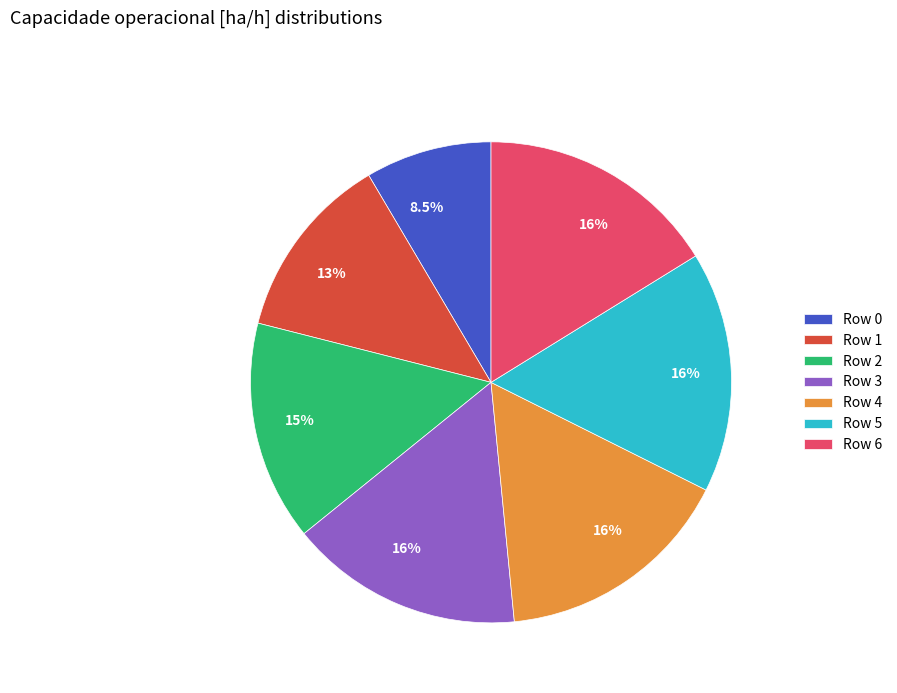

Does Row 2 represent more than half of the total?

No